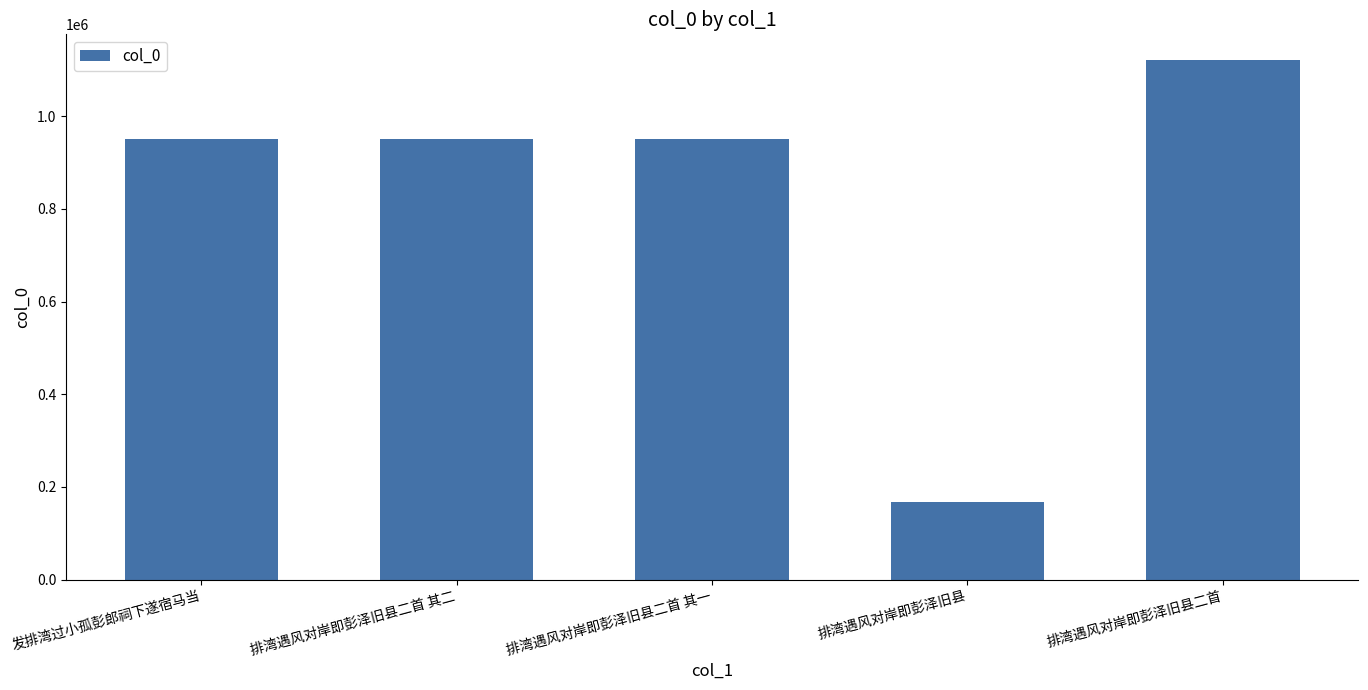

Read the value at 发排湾过小孤彭郎祠下遂宿马当.

950939